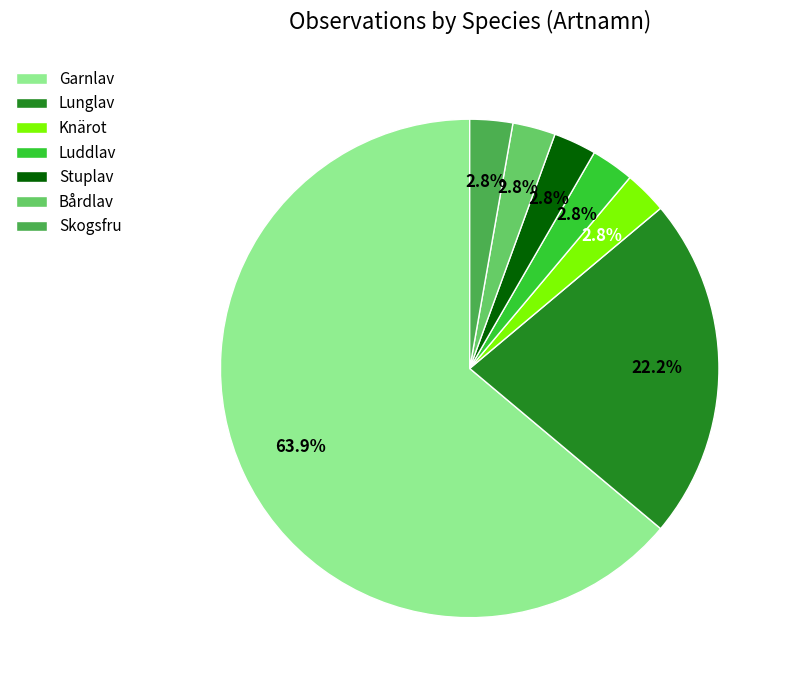

True or false: Skogsfru accounts for 8% of the total.

False